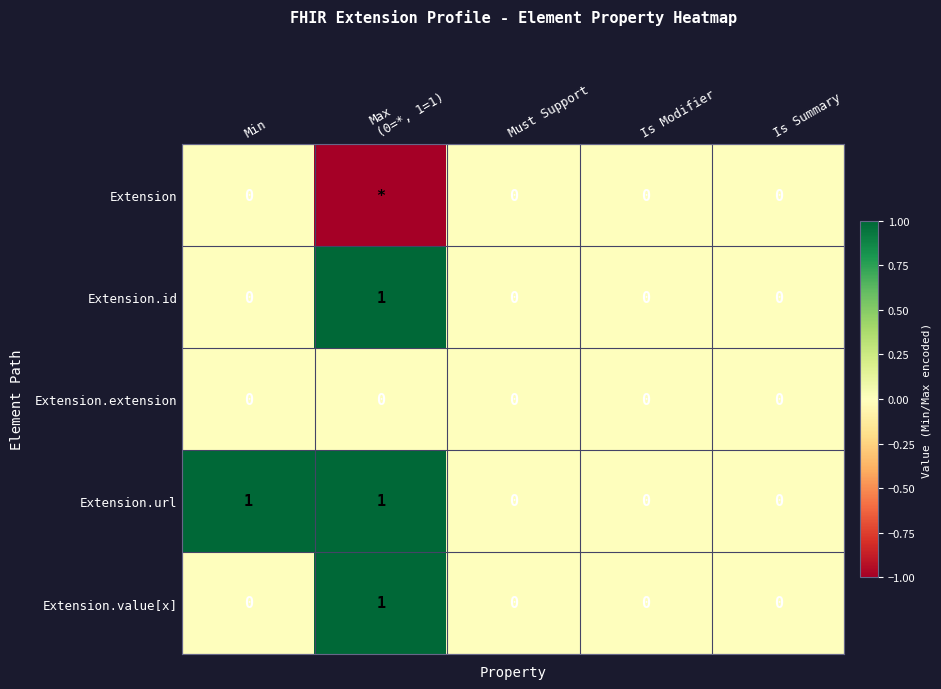

Is it true that Extension.url equals 0 at Is Summary?

True